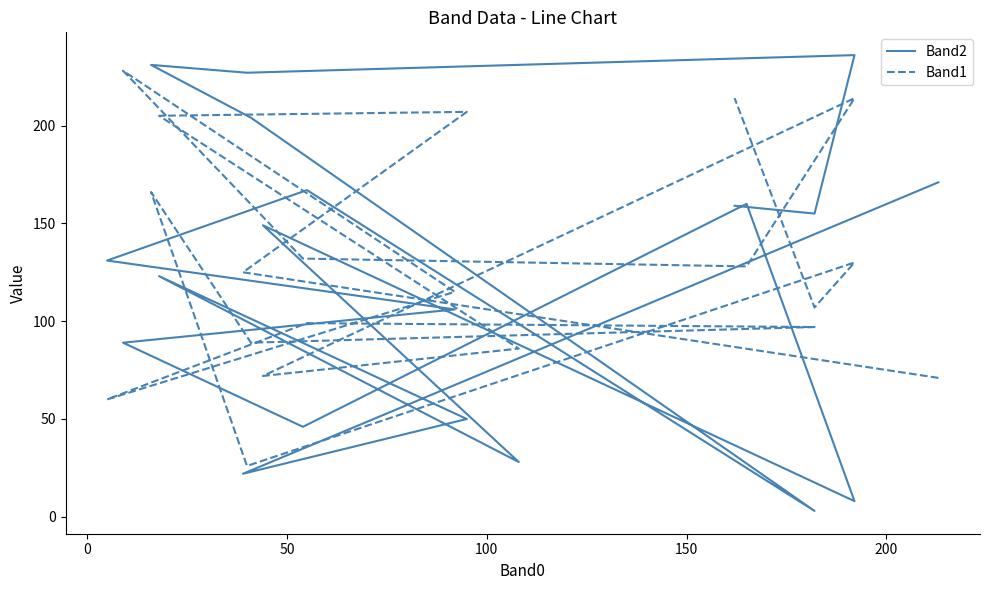

Reading left to right, extract all data points from this chart.

Band2: 171	22	50	123	28	149	8	160	46	89	106	131	167	3	204	231	227	236	155	159
Band1: 71	125	207	205	86	72	214	128	132	228	115	60	99	97	89	166	26	130	107	214